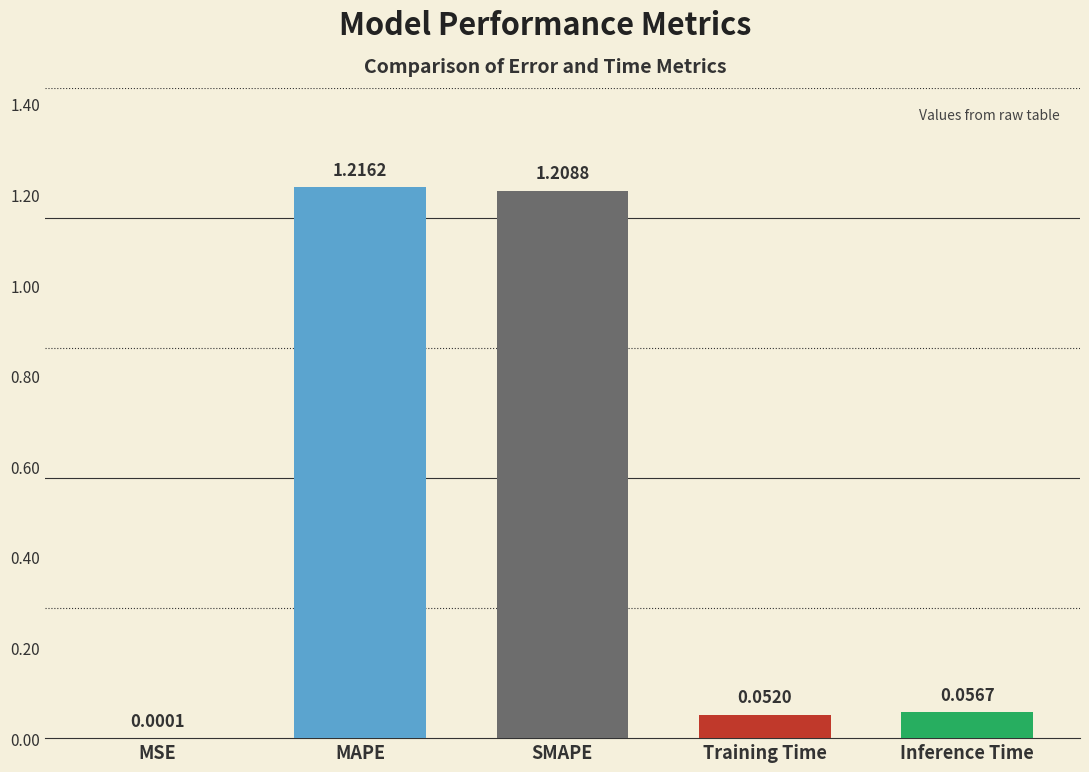

What is the sum of all values?

2.5